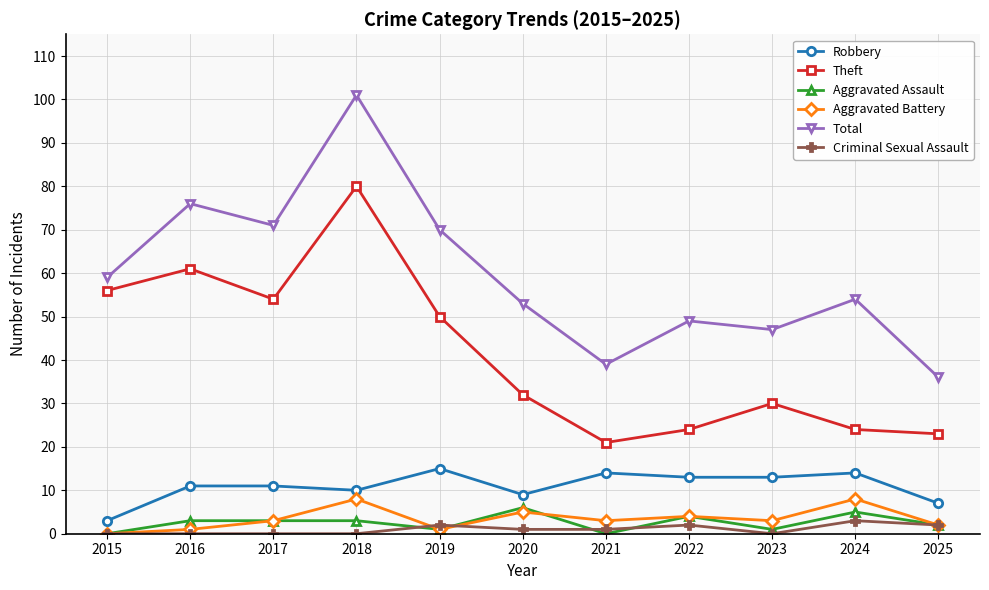

What is the difference between the Criminal Sexual Assault values at 2025 and 2018?

2